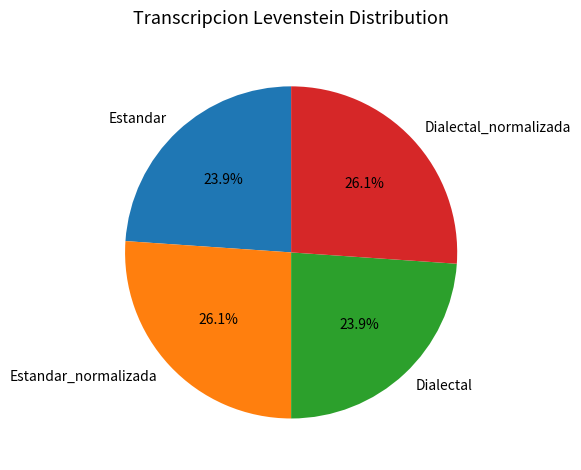

True or false: Dialectal_normalizada accounts for 26% of the total.

True